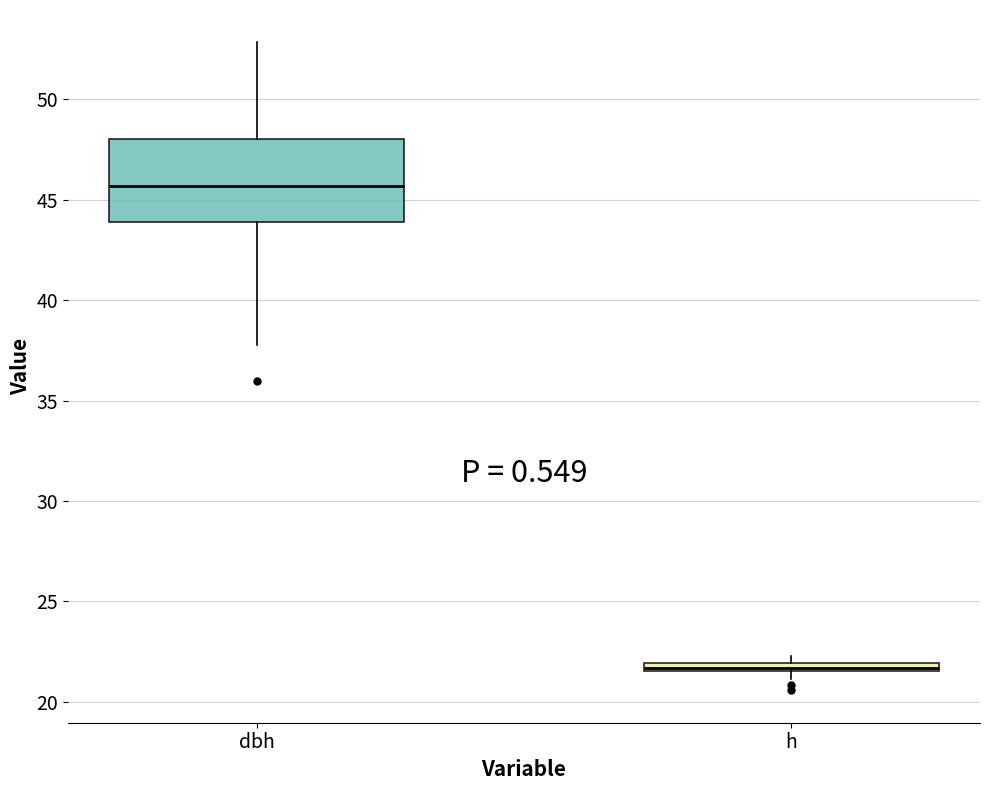

Which box has the lowest median line?

h